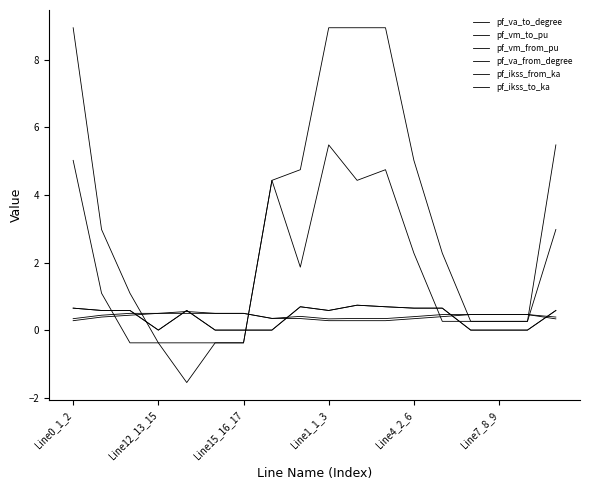

Does the chart display data point markers on the line(s)?

No